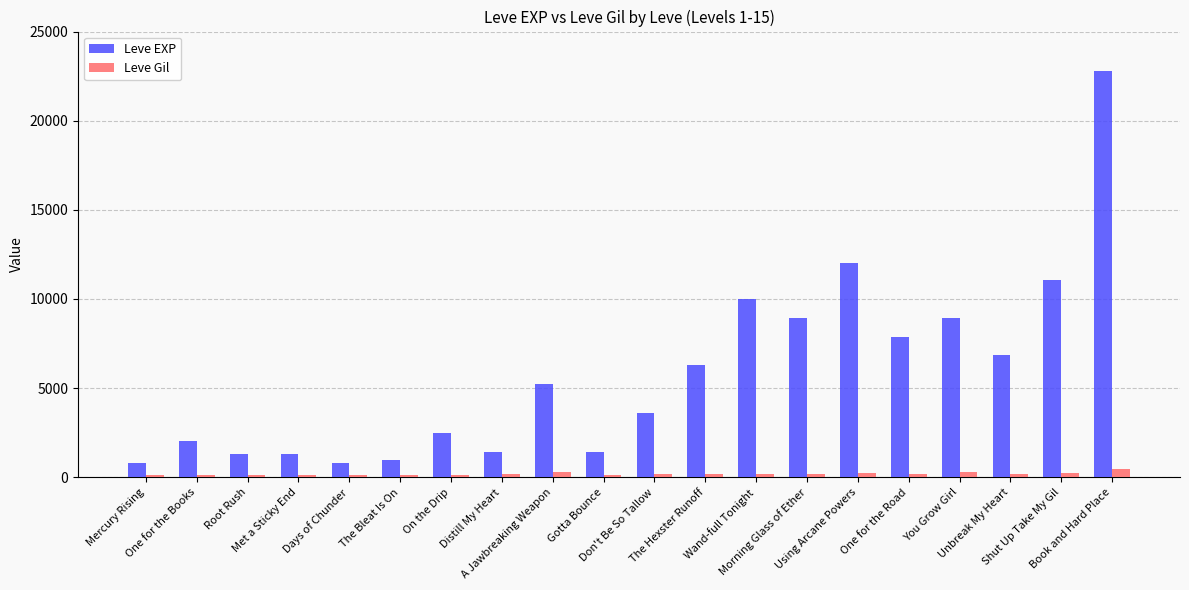

Which series has the largest total across all categories?

Leve EXP